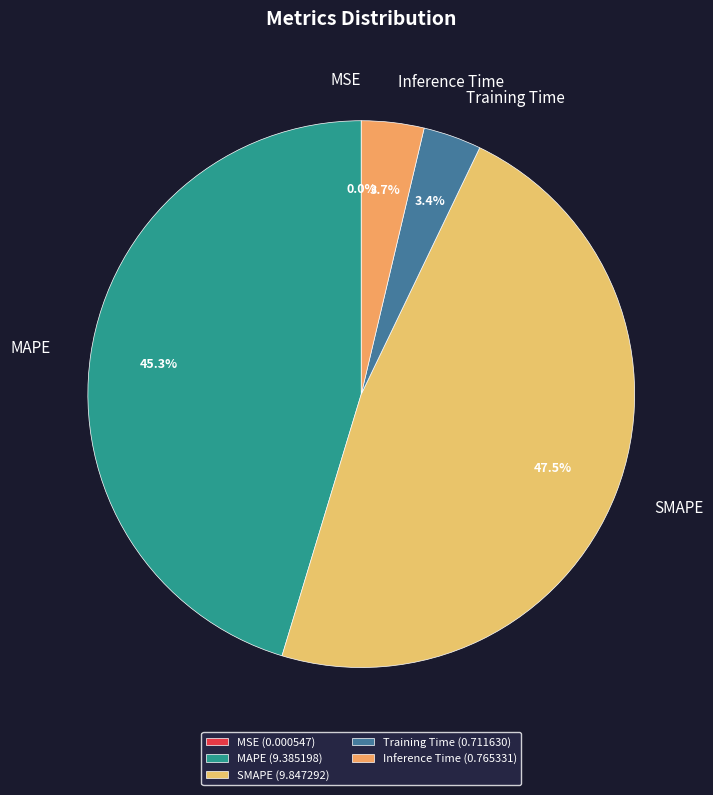

How much of the chart is everything except MSE?

100.0%